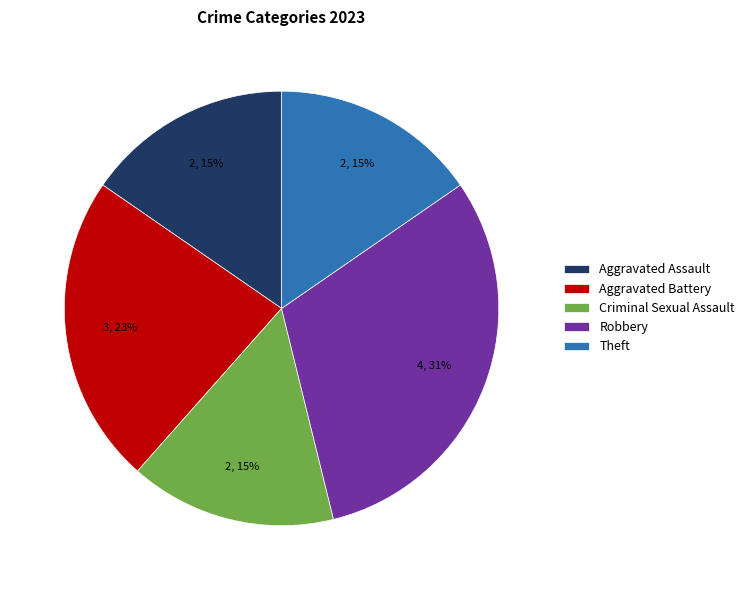

The Aggravated Assault slice represents 15% of the pie. True or false?

True